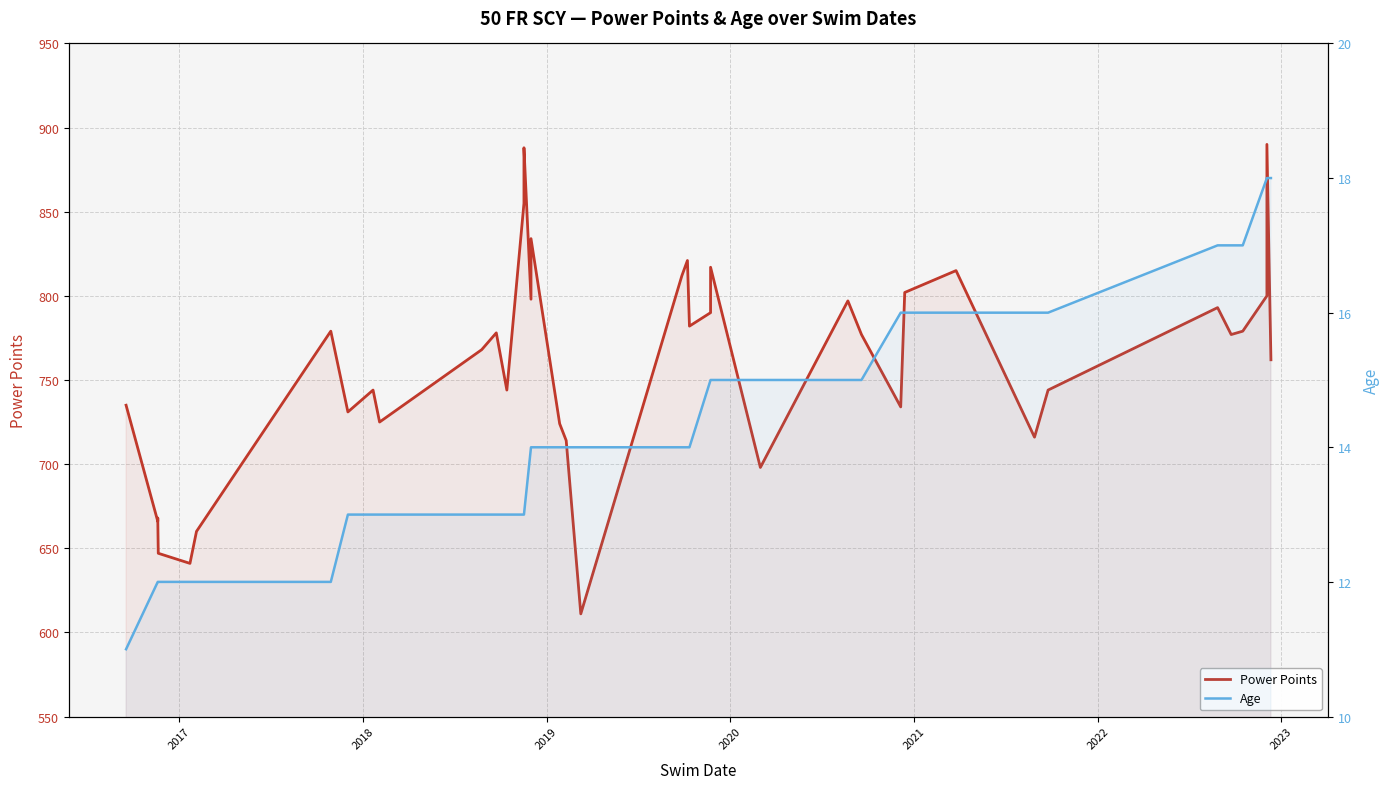

True or false: Age has a value of 18 at 2022.

False